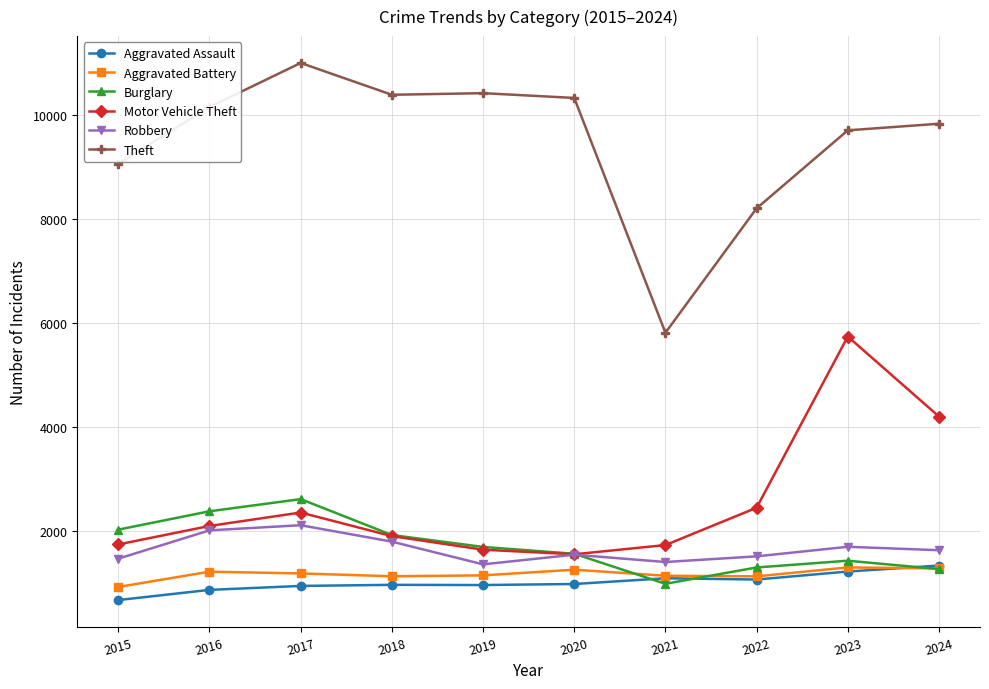

How many data points in Aggravated Battery are less than 1178?

5